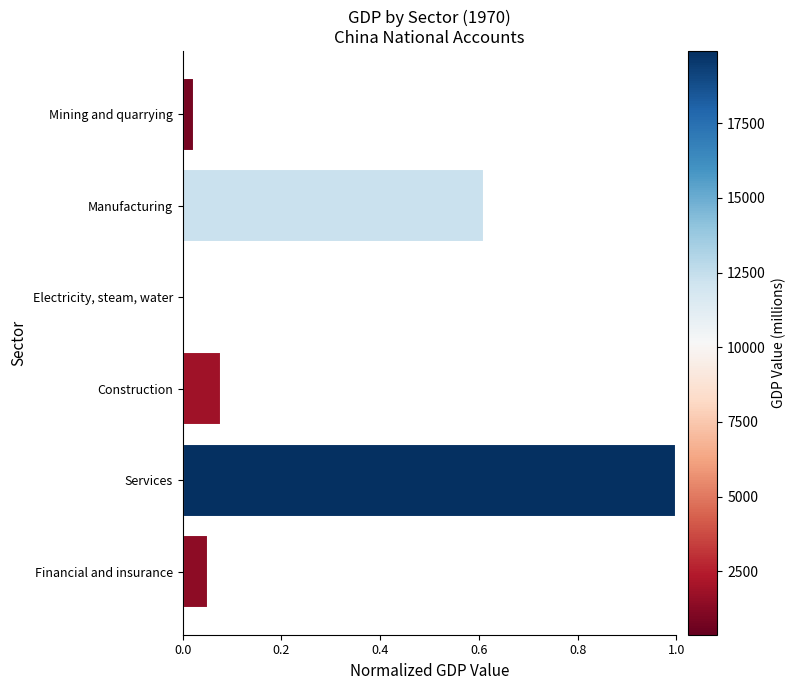

What is the greatest value displayed?

1.0